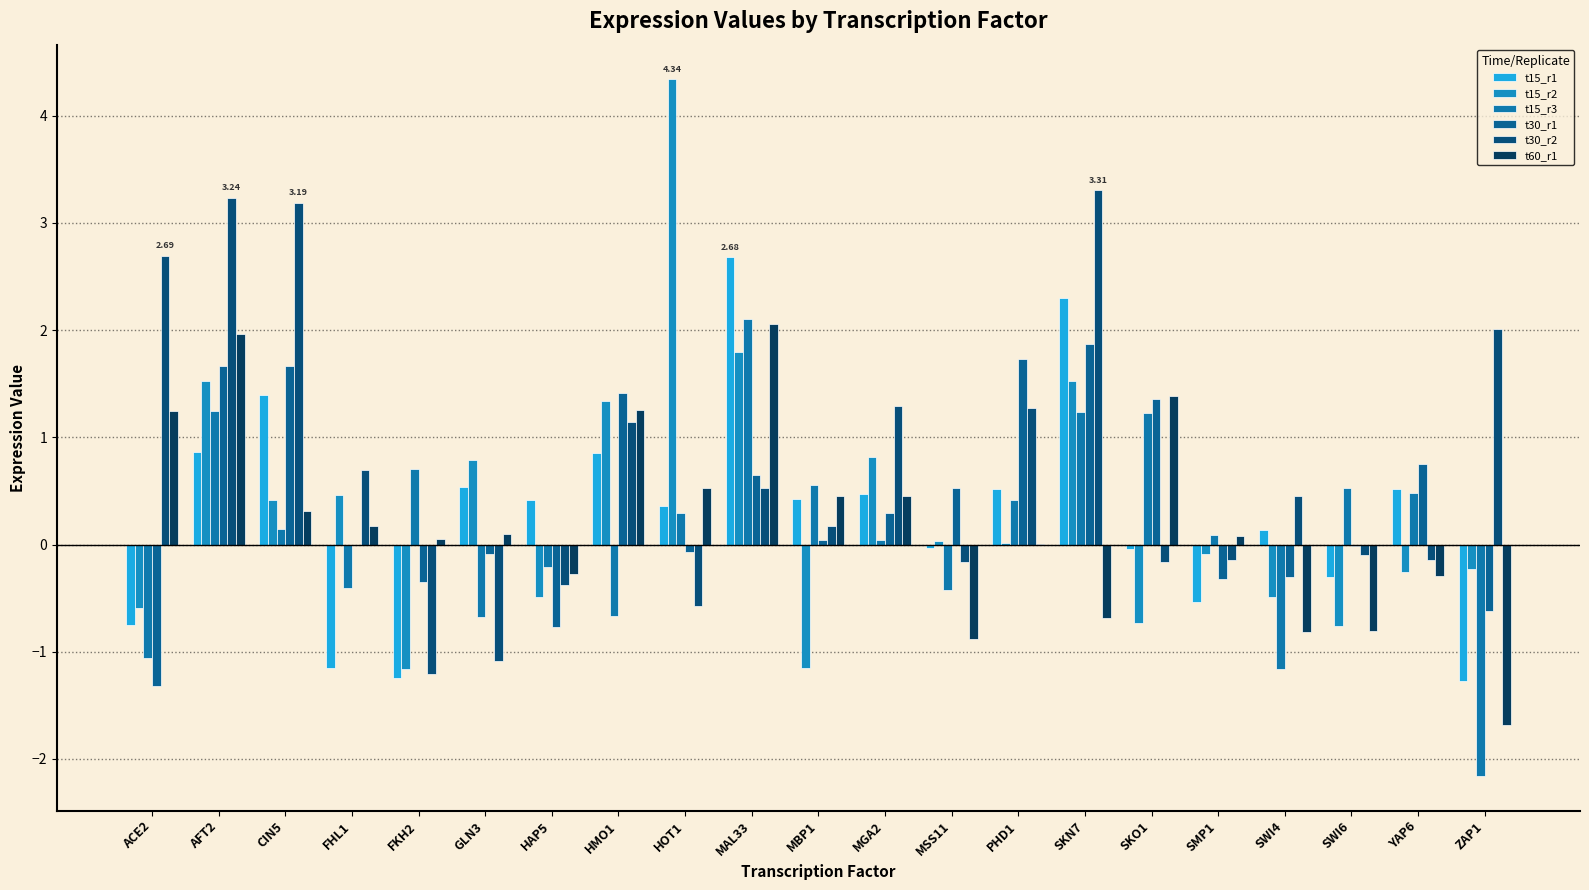

The value of t15_r3 at AFT2 is 2.2. True or false?

False